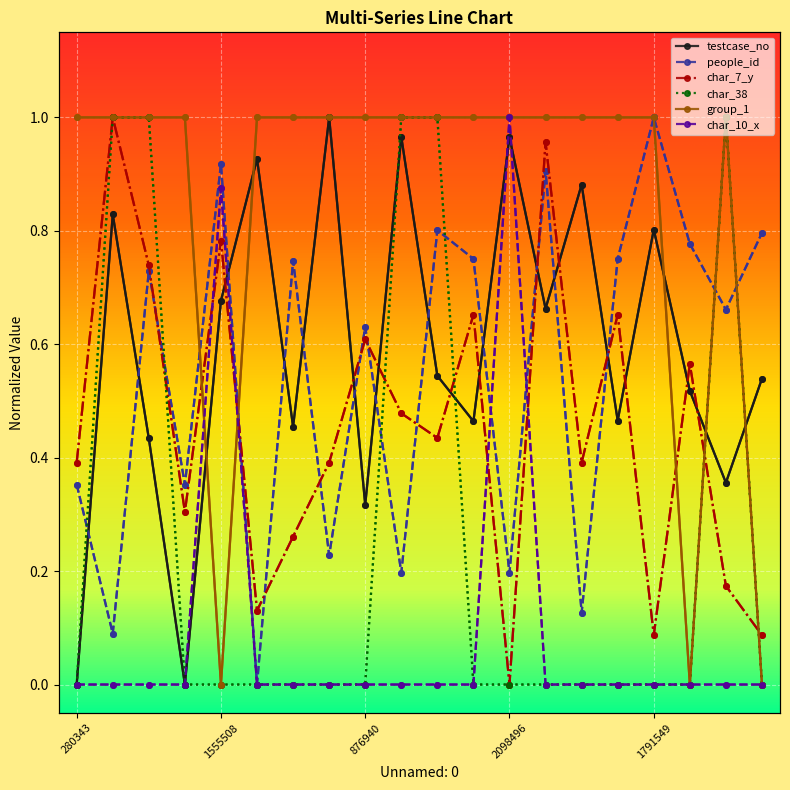

Reading left to right, what are all the values shown in this chart?

testcase_no: 280343=0.0	1841735=0.8	1097801=0.4	280238=0.0	1555508=0.7	2026727=0.9	1136320=0.5	2164110=1.0	876940=0.3	2099417=1.0	1305802=0.5	1154733=0.5	2098496=1.0	1528890=0.7	1940961=0.9	1156839=0.5	1791549=0.8	1255734=0.5	950522=0.4	1296431=0.5
people_id: 280343=0.4	1841735=0.1	1097801=0.7	280238=0.4	1555508=0.9	2026727=0.0	1136320=0.7	2164110=0.2	876940=0.6	2099417=0.2	1305802=0.8	1154733=0.8	2098496=0.2	1528890=0.9	1940961=0.1	1156839=0.8	1791549=1.0	1255734=0.8	950522=0.7	1296431=0.8
char_7_y: 280343=0.4	1841735=1.0	1097801=0.7	280238=0.3	1555508=0.8	2026727=0.1	1136320=0.3	2164110=0.4	876940=0.6	2099417=0.5	1305802=0.4	1154733=0.7	2098496=0.0	1528890=1.0	1940961=0.4	1156839=0.7	1791549=0.1	1255734=0.6	950522=0.2	1296431=0.1
char_38: 280343=0.0	1841735=1.0	1097801=1.0	280238=0.0	1555508=0.0	2026727=0.0	1136320=0.0	2164110=0.0	876940=0.0	2099417=1.0	1305802=1.0	1154733=0.0	2098496=0.0	1528890=0.0	1940961=0.0	1156839=0.0	1791549=0.0	1255734=0.0	950522=1.0	1296431=0.0
group_1: 280343=1.0	1841735=1.0	1097801=1.0	280238=1.0	1555508=0.0	2026727=1.0	1136320=1.0	2164110=1.0	876940=1.0	2099417=1.0	1305802=1.0	1154733=1.0	2098496=1.0	1528890=1.0	1940961=1.0	1156839=1.0	1791549=1.0	1255734=0.0	950522=1.0	1296431=0.0
char_10_x: 280343=0.0	1841735=0.0	1097801=0.0	280238=0.0	1555508=0.9	2026727=0.0	1136320=0.0	2164110=0.0	876940=0.0	2099417=0.0	1305802=0.0	1154733=0.0	2098496=1.0	1528890=0.0	1940961=0.0	1156839=0.0	1791549=0.0	1255734=0.0	950522=0.0	1296431=0.0